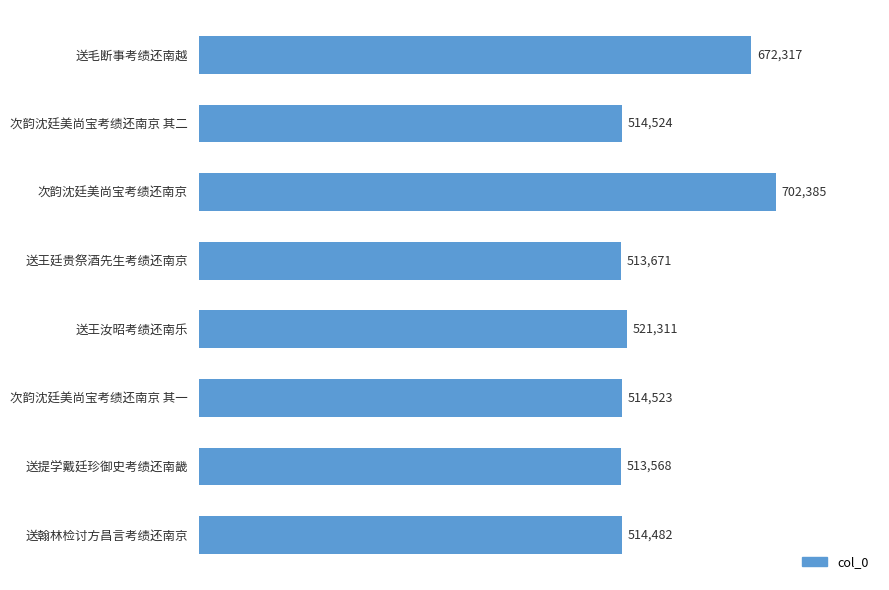

Reading top to bottom, extract all data points from this chart.

672317	514524	702385	513671	521311	514523	513568	514482